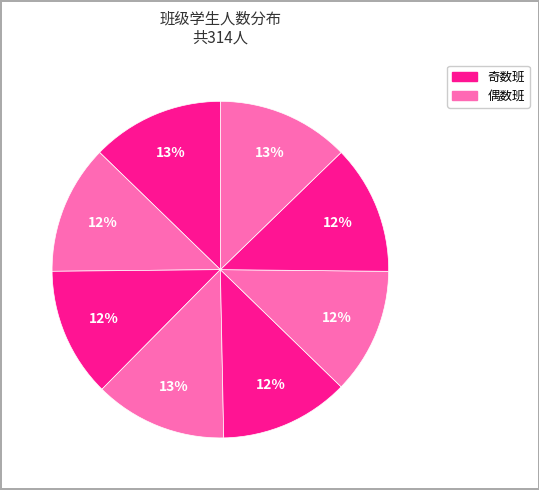

Does any single category account for the majority?

No